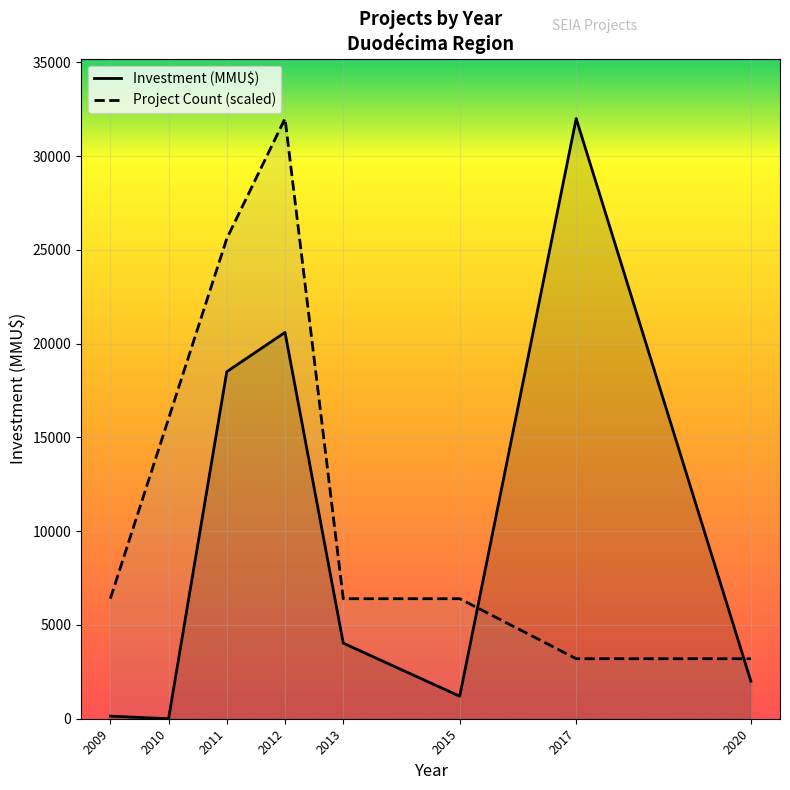

What is the lowest value of the Project Count (scaled) series?

3200